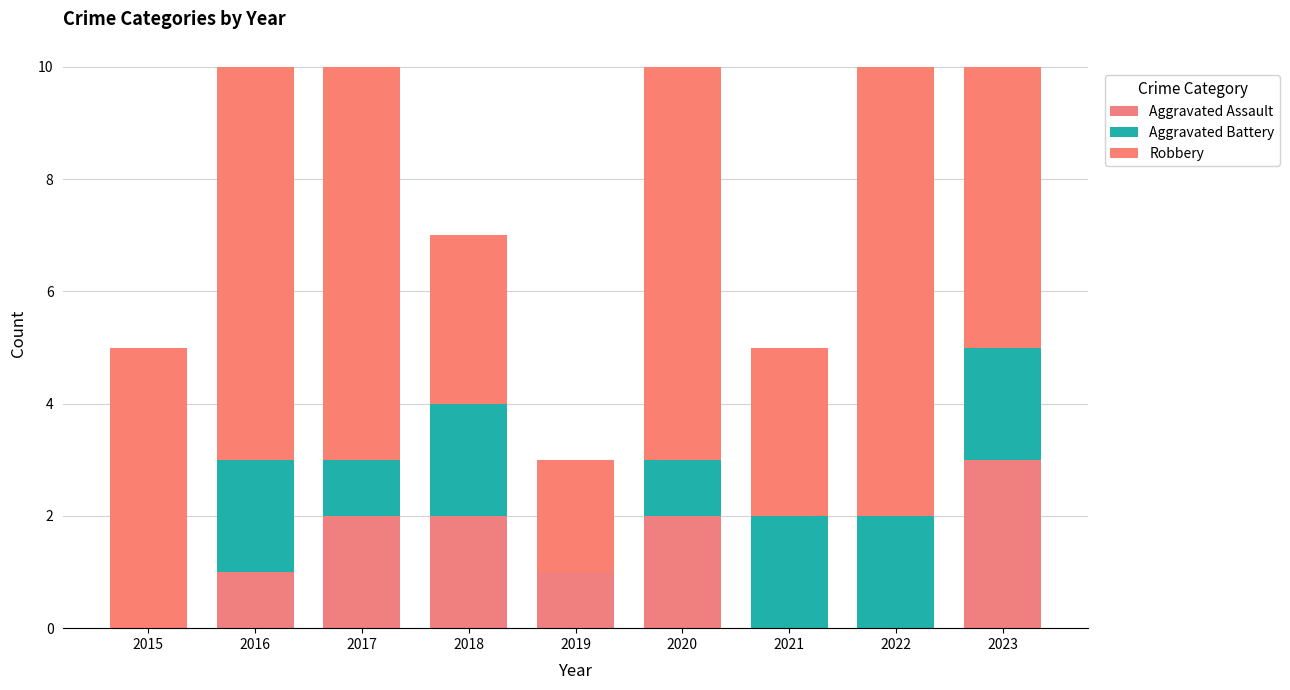

True or false: Robbery has a value of 5 at 2023.

True